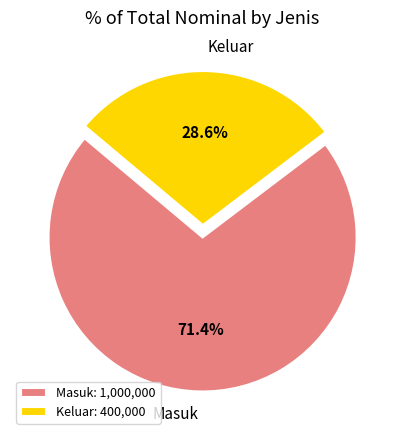

Rank the categories by value from highest to lowest.

Masuk, Keluar